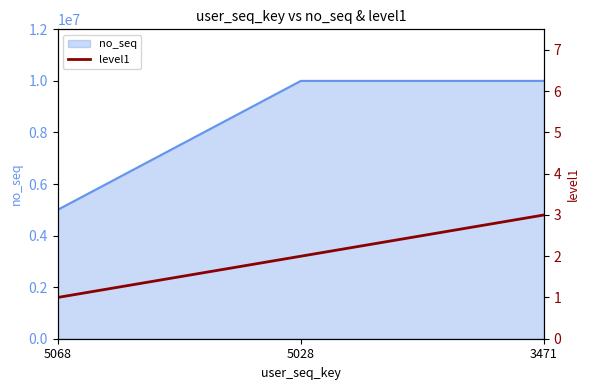

Which label corresponds to the largest value in the chart?

3471